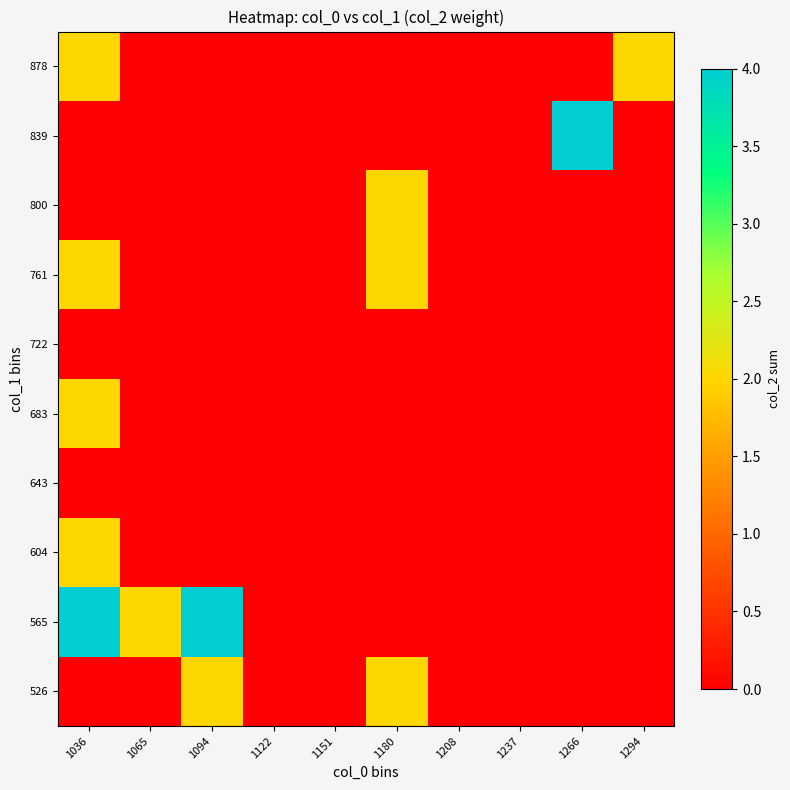

Reading left to right, list all the values displayed in this chart.

526: 1036=0	1065=0	1094=2	1122=0	1151=0	1180=2	1208=0	1237=0	1266=0	1294=0
565: 1036=4	1065=2	1094=4	1122=0	1151=0	1180=0	1208=0	1237=0	1266=0	1294=0
604: 1036=2	1065=0	1094=0	1122=0	1151=0	1180=0	1208=0	1237=0	1266=0	1294=0
643: 1036=0	1065=0	1094=0	1122=0	1151=0	1180=0	1208=0	1237=0	1266=0	1294=0
683: 1036=2	1065=0	1094=0	1122=0	1151=0	1180=0	1208=0	1237=0	1266=0	1294=0
722: 1036=0	1065=0	1094=0	1122=0	1151=0	1180=0	1208=0	1237=0	1266=0	1294=0
761: 1036=2	1065=0	1094=0	1122=0	1151=0	1180=2	1208=0	1237=0	1266=0	1294=0
800: 1036=0	1065=0	1094=0	1122=0	1151=0	1180=2	1208=0	1237=0	1266=0	1294=0
839: 1036=0	1065=0	1094=0	1122=0	1151=0	1180=0	1208=0	1237=0	1266=4	1294=0
878: 1036=2	1065=0	1094=0	1122=0	1151=0	1180=0	1208=0	1237=0	1266=0	1294=2